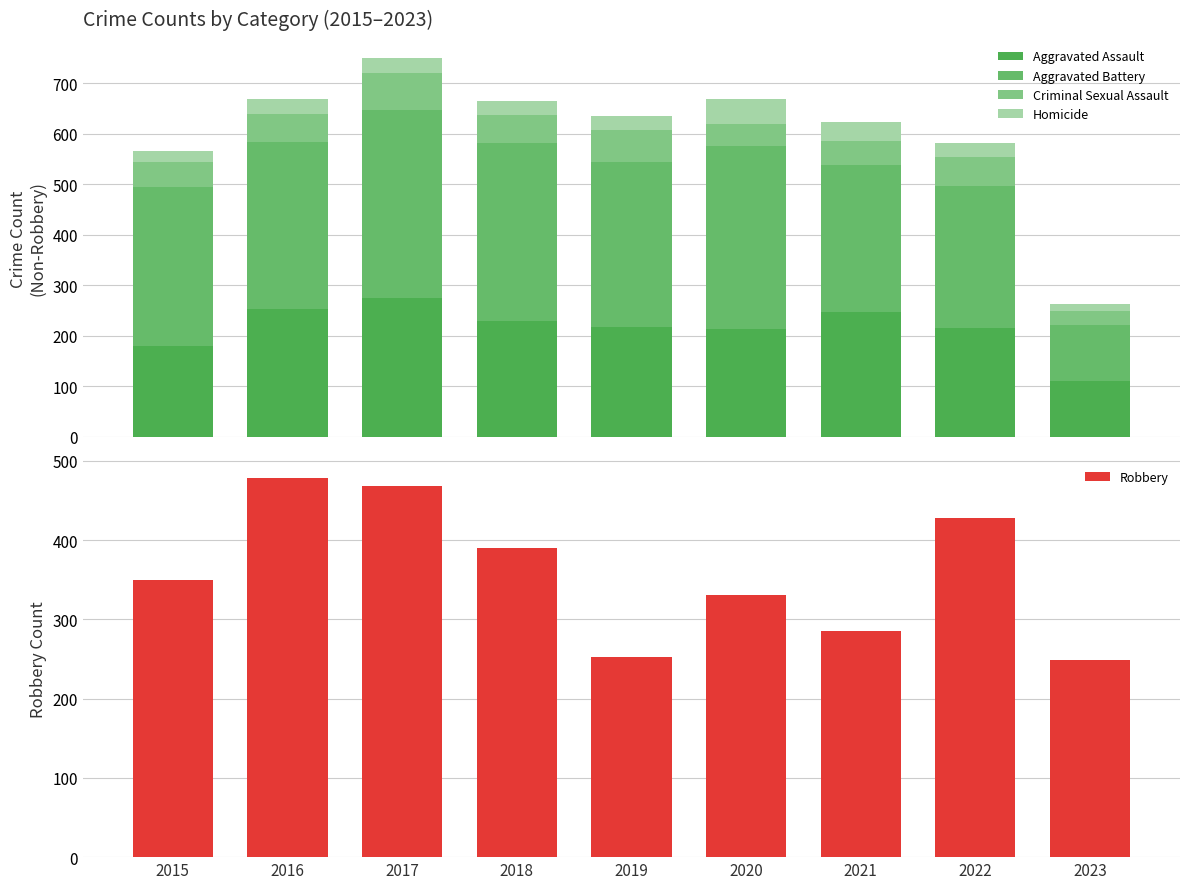

What is the difference between the highest and lowest values at 2022?

401